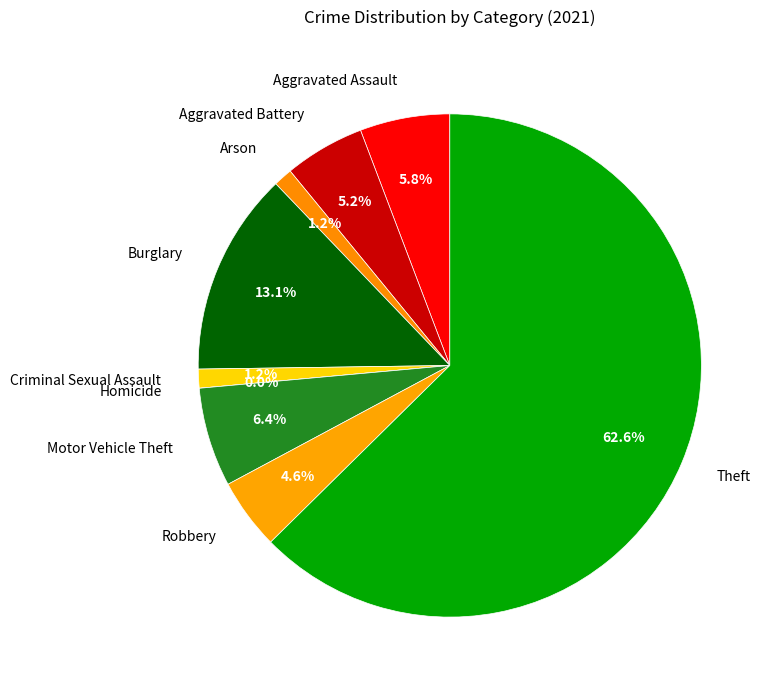

What percentage do Theft and Criminal Sexual Assault together represent?

63.8%